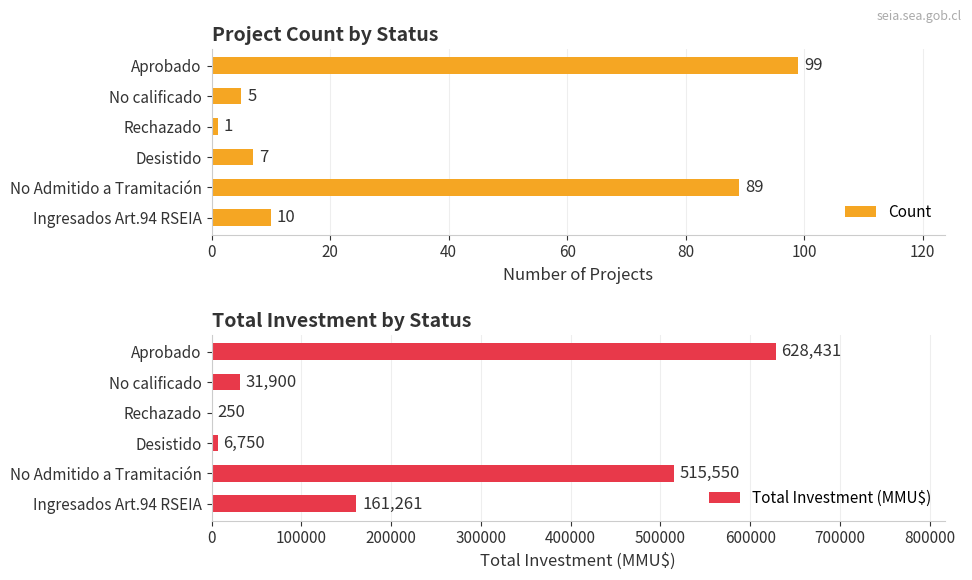

The Count series shows 4 at Ingresados Art.94 RSEIA. True or false?

False